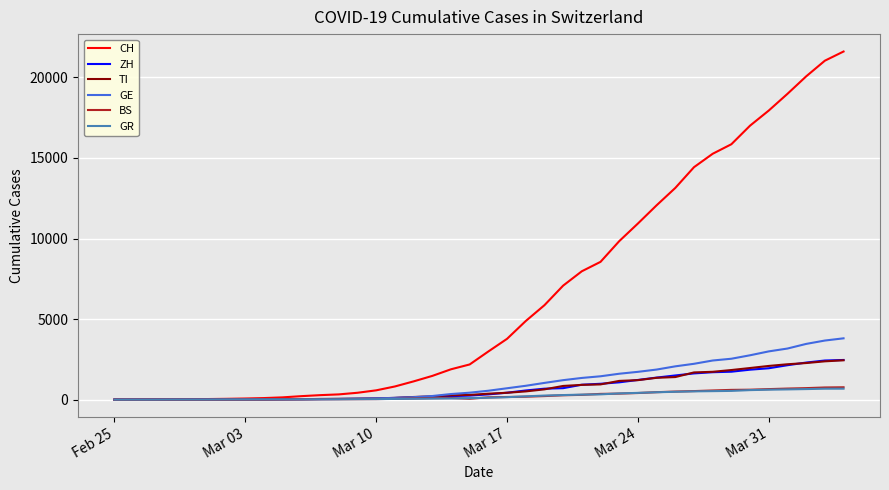

What is the maximum value for GE?

3805